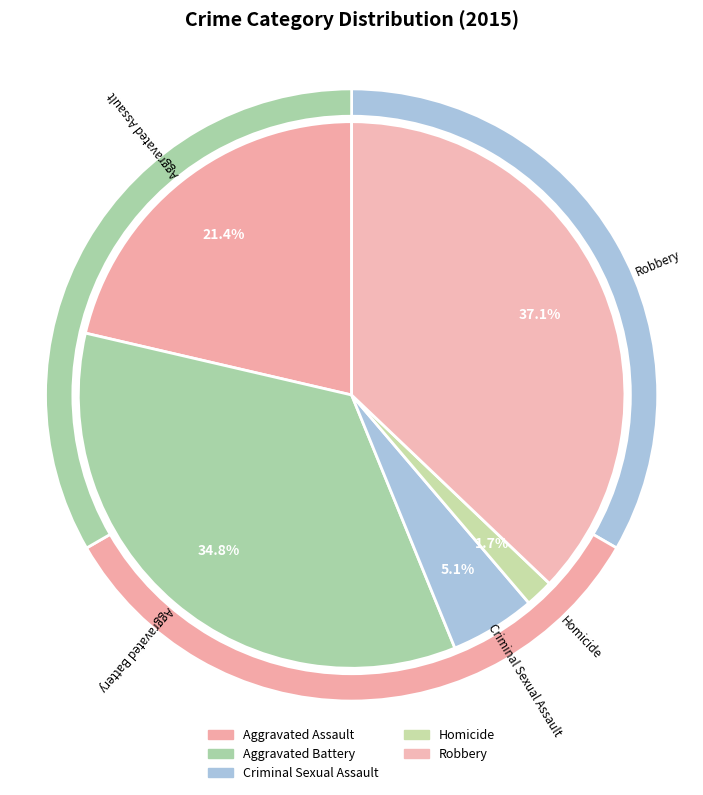

To the nearest percent, what percentage of the pie is Criminal Sexual Assault?

5%